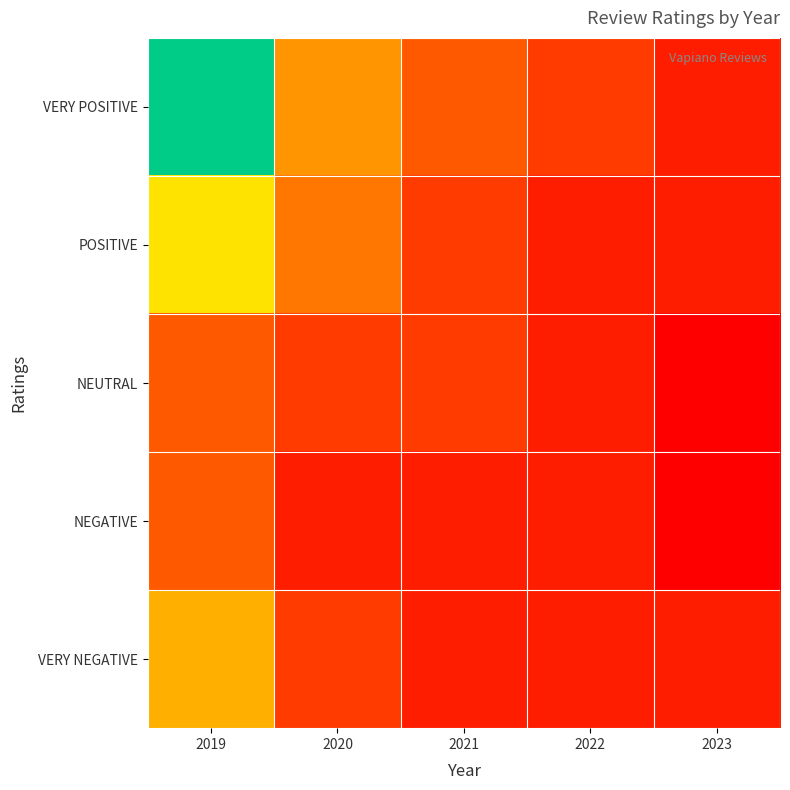

Between 2019 and 2023, which series saw the biggest shift?

VERY POSITIVE